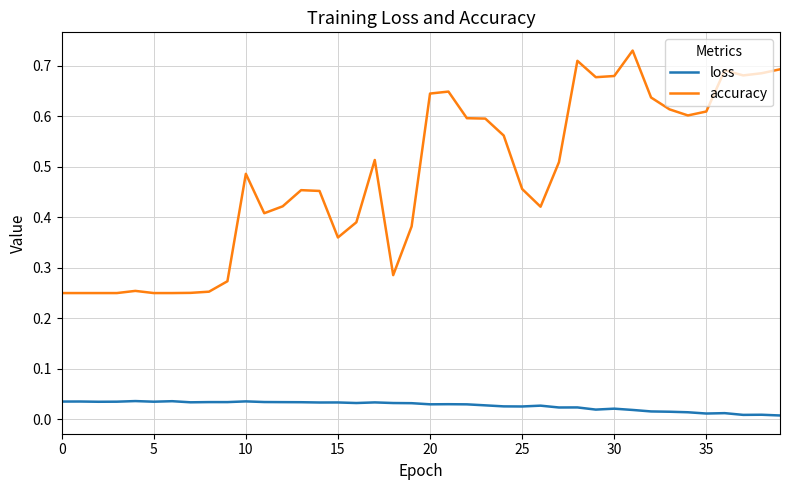

What are all the series names shown in the legend?

loss, accuracy